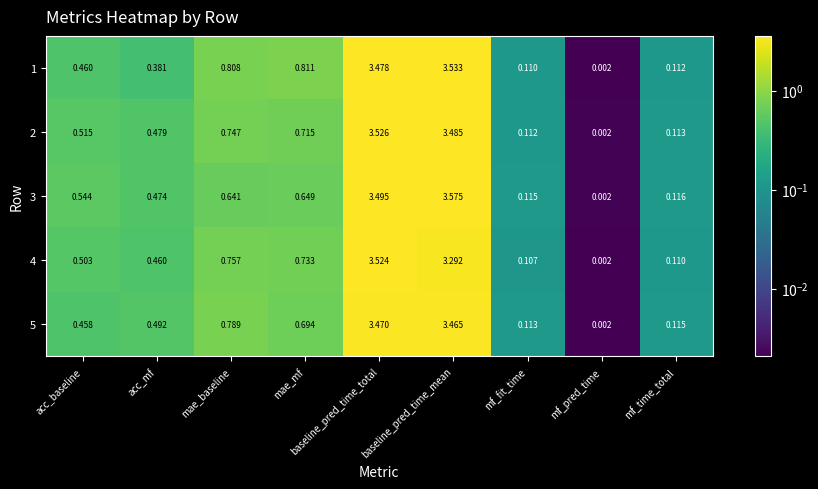

At which category is the sum across all series the highest?

baseline_pred_time_total